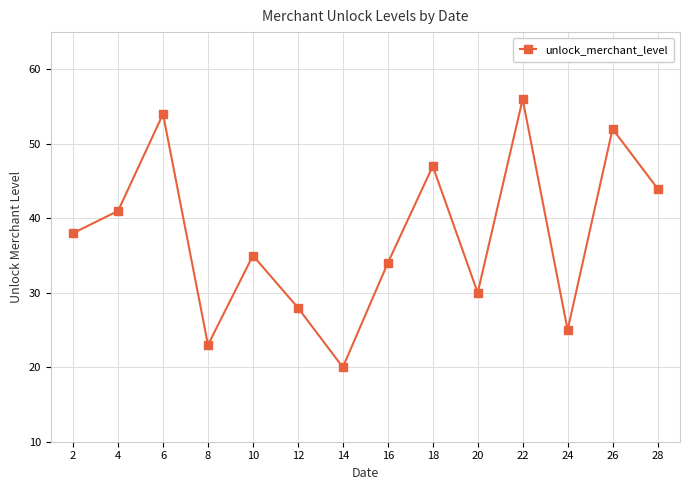

What value does the data have at 18?

47